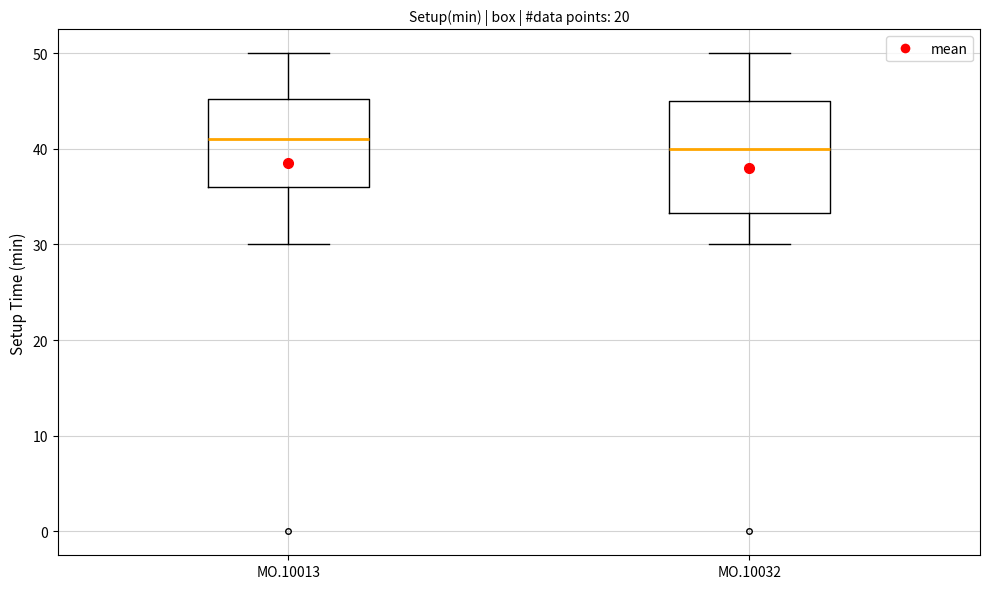

Where is the lower edge of the box for MO.10013 on the y-axis? The values are not printed on the chart, so give them approximately, as read against the axis.

36